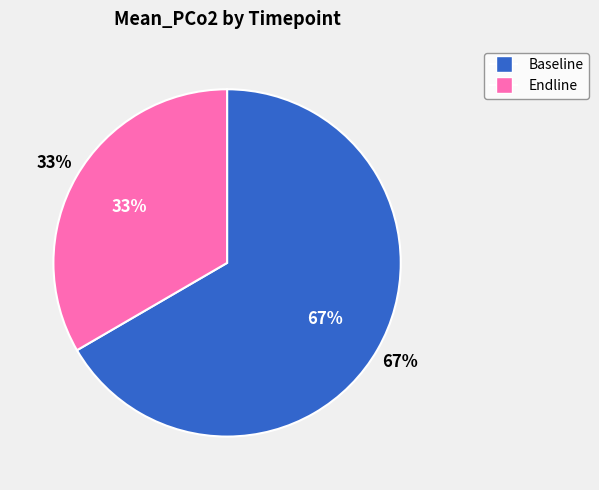

Rank the categories by value from lowest to highest.

Endline, Baseline